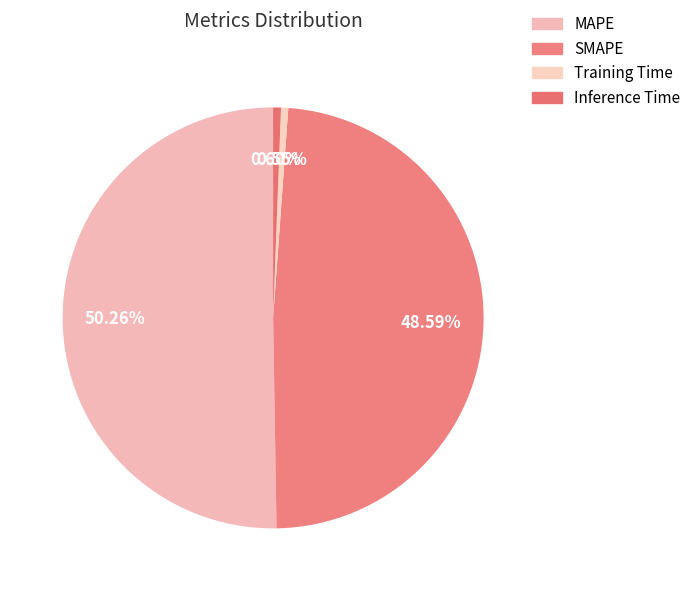

Between Inference Time and SMAPE, which is larger?

SMAPE